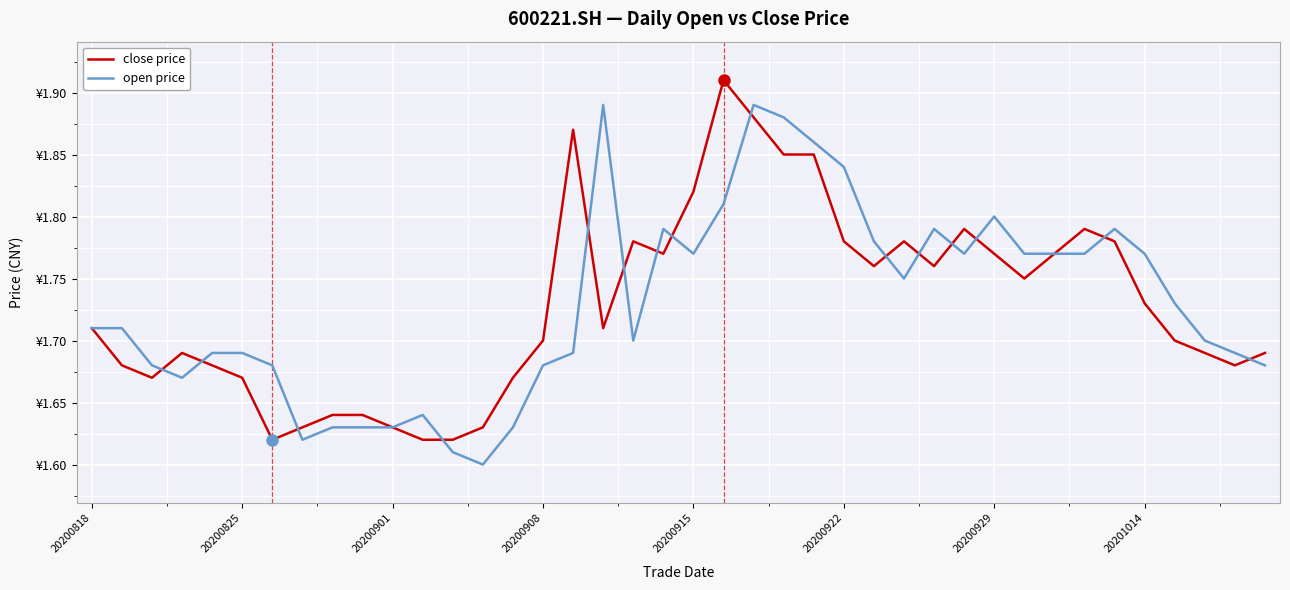

Does the chart display data point markers on the line(s)?

No